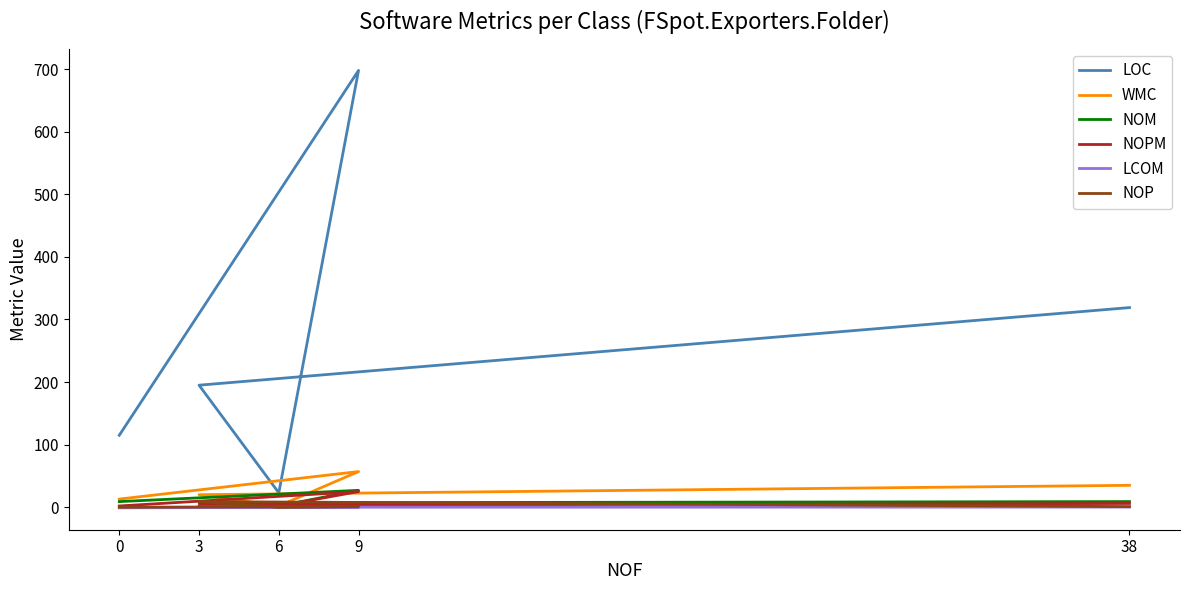

How many lines are shown in the chart?

6